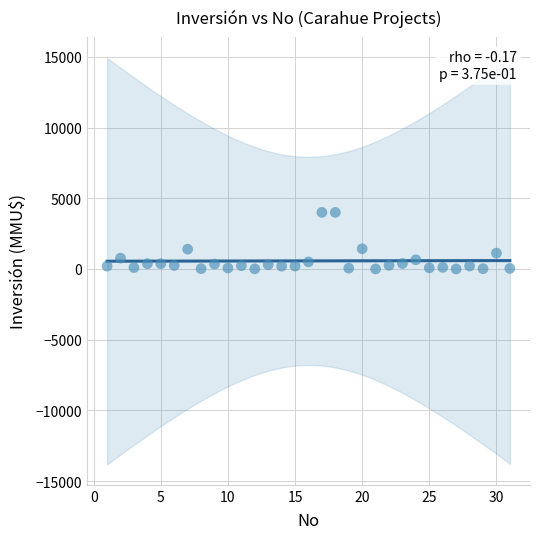

What is the range of Y values (max minus min)?

4000